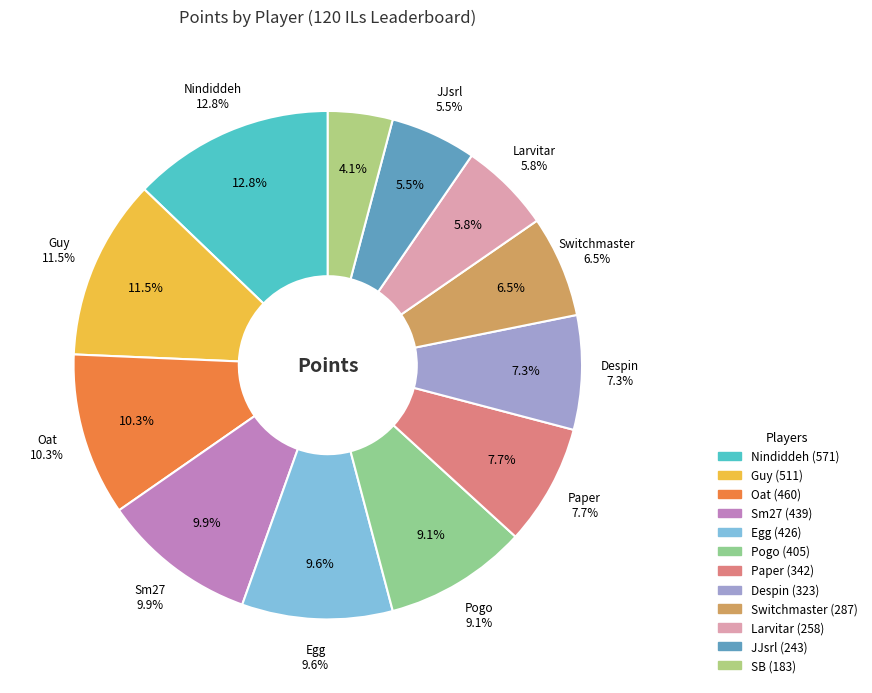

How many segments does this pie chart have?

12